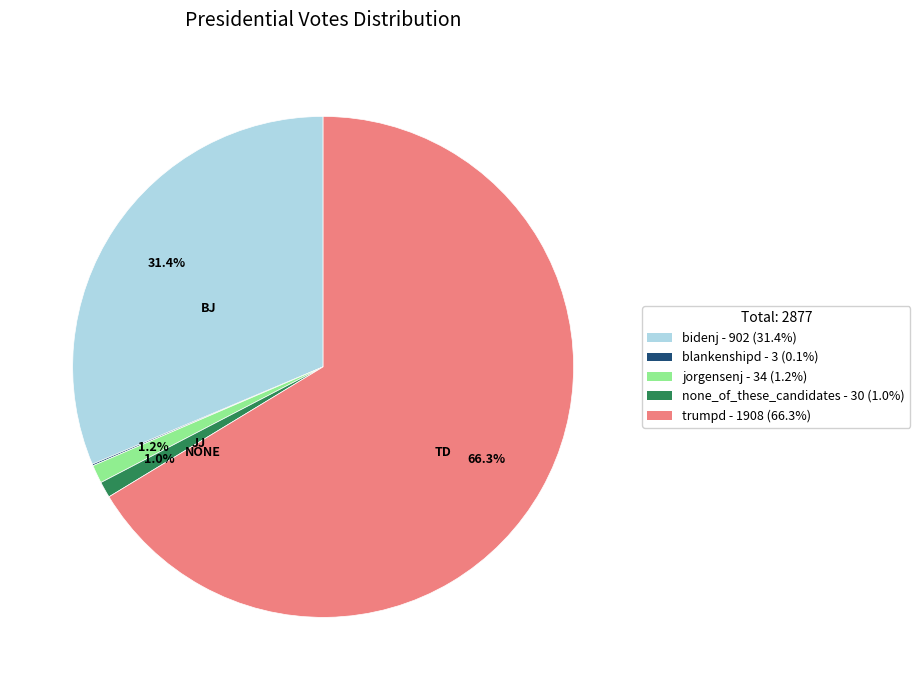

To the nearest percent, what portion does trumpd represent?

66%